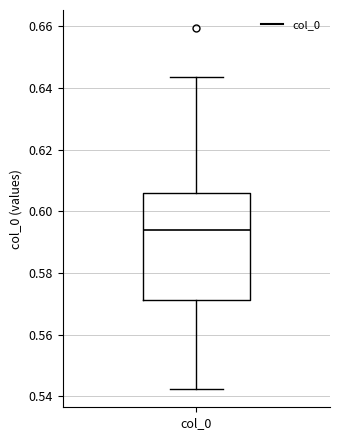

Read this box plot against the y-axis: the position of the median line, the range covered by the box, and the ends of both whiskers. The values are not printed on the chart, so give them approximately, as read against the axis.

median 0.594, box 0.572 to 0.606, whiskers 0.542 to 0.644